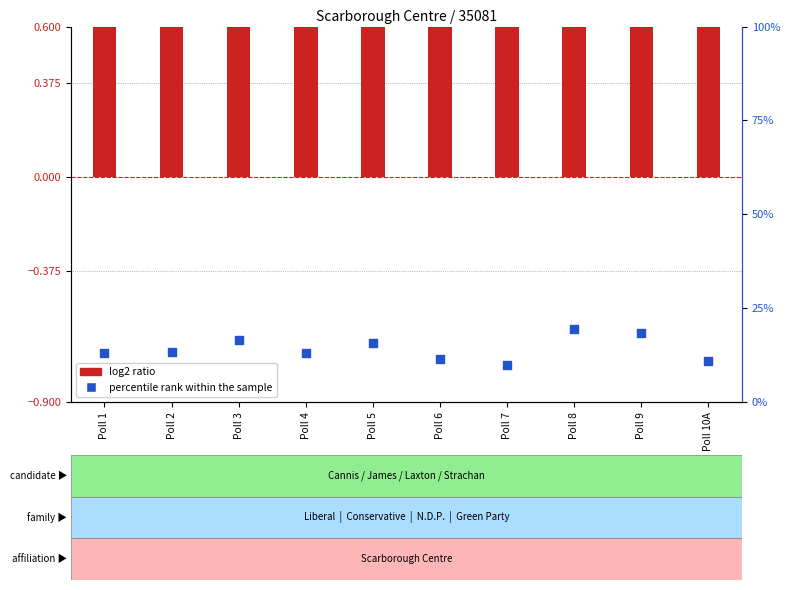

Between Poll 4 and Poll 1, which is larger?

Poll 1